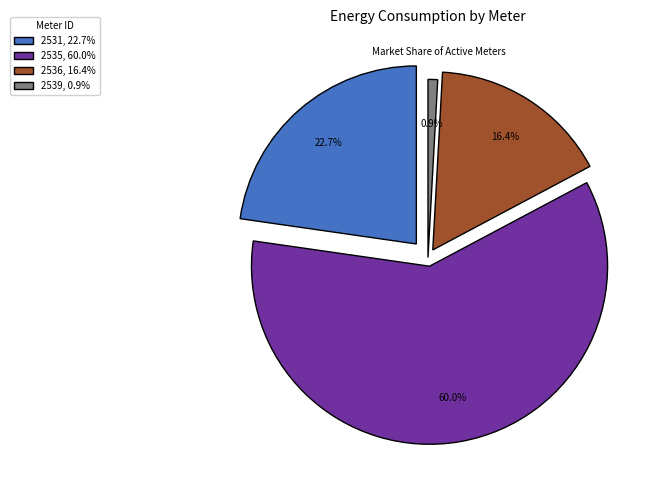

Does any single category account for the majority?

Yes